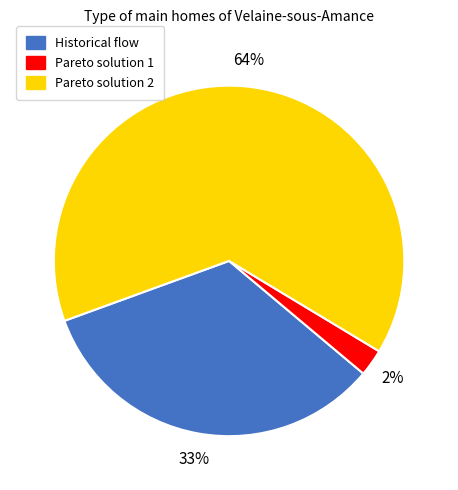

Is there a majority slice in this chart?

Yes